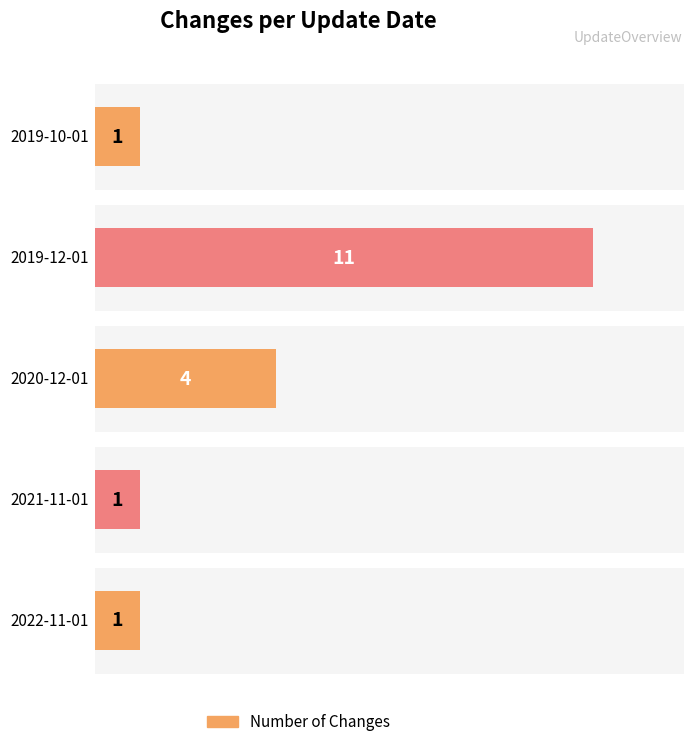

At which label is the value closest to 6?

2020-12-01